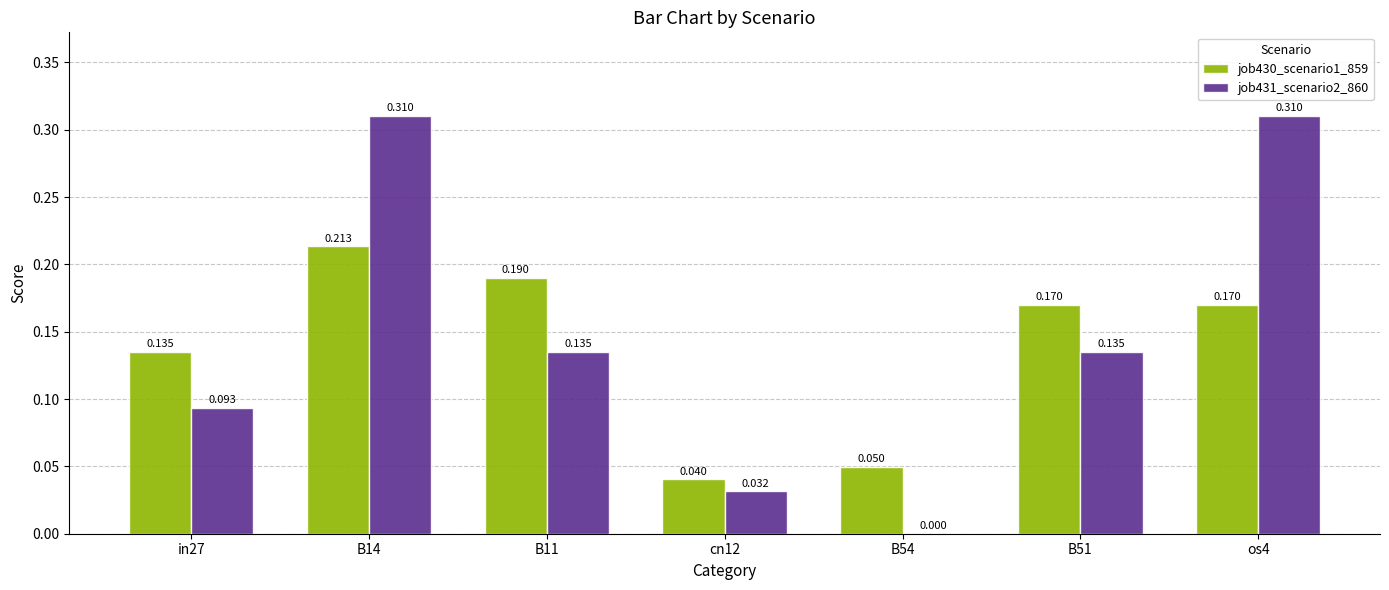

Is the value of job431_scenario2_860 at in27 greater than the value of job430_scenario1_859 at B51?

No